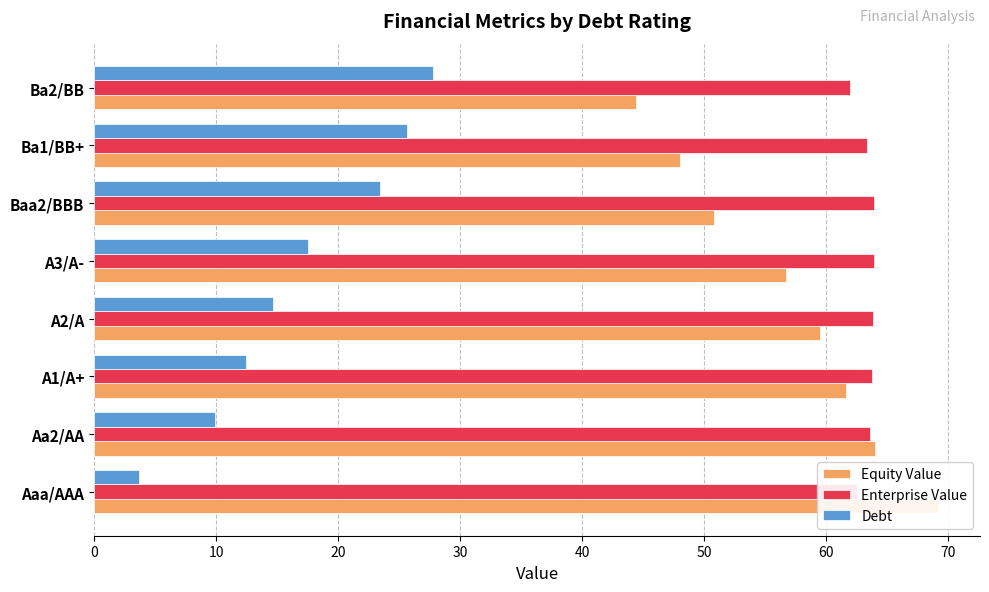

List the series in order of their peak value, highest first.

Equity Value, Enterprise Value, Debt